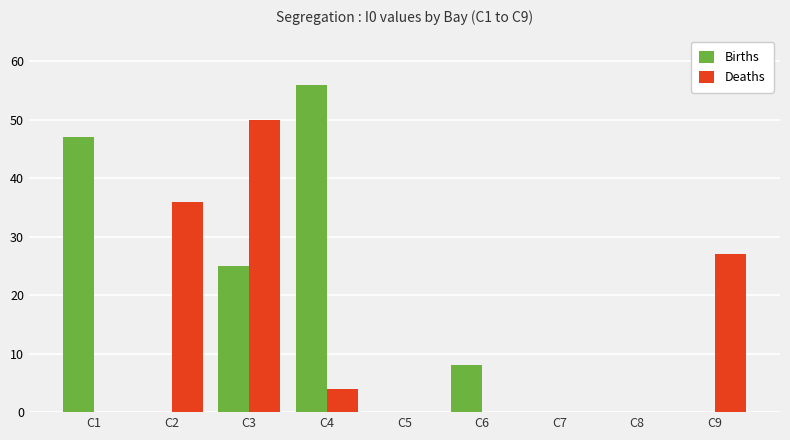

Which category has the highest value in the Deaths series?

C3